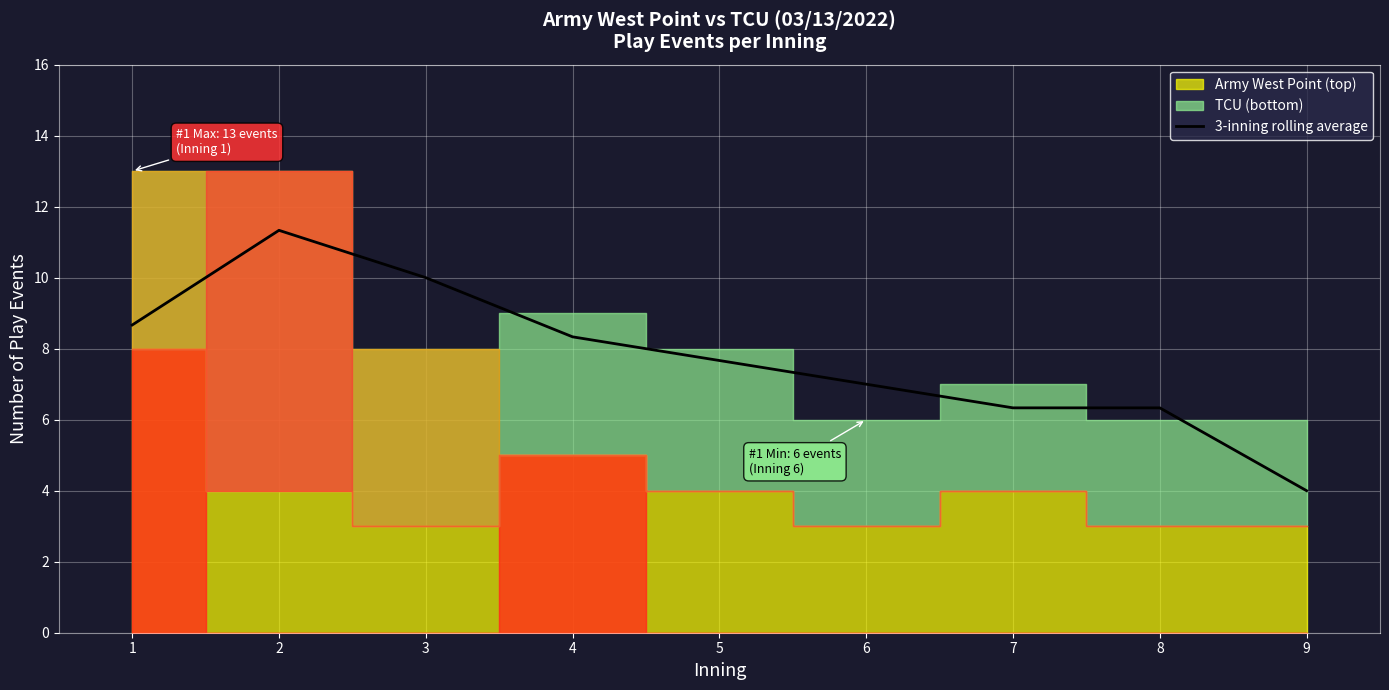

Is it true that 3-inning rolling average equals 7.0 at 6?

True